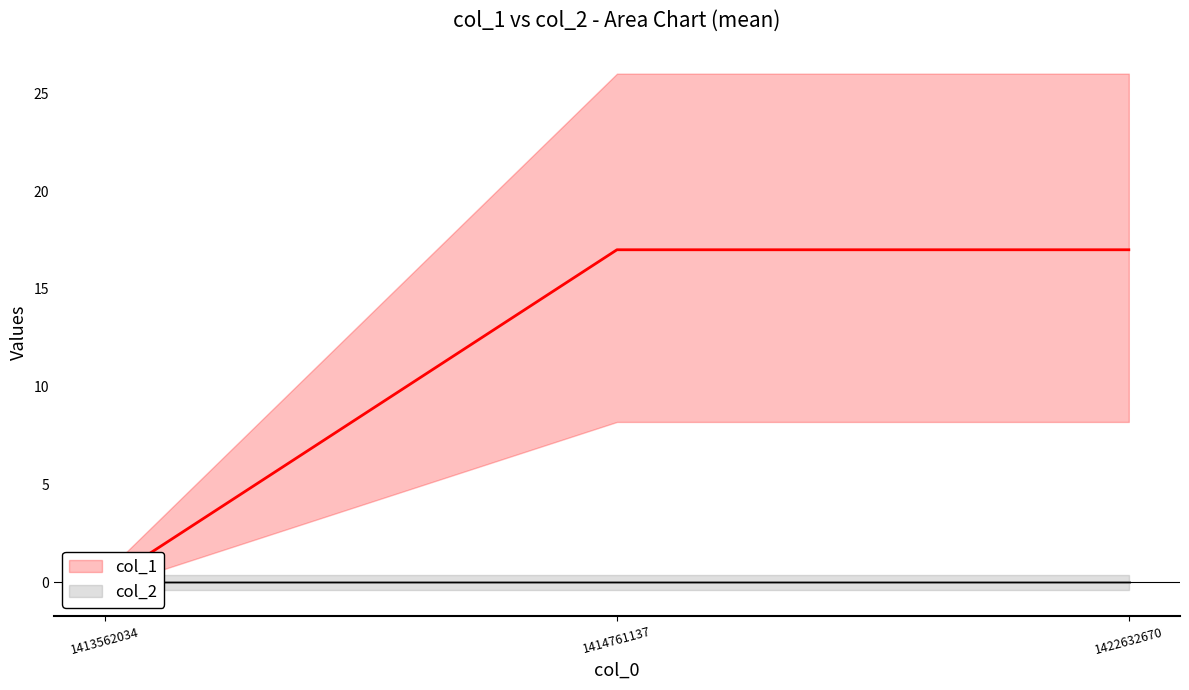

Between 1413562034 and 1422632670, which series saw the biggest shift?

col_1